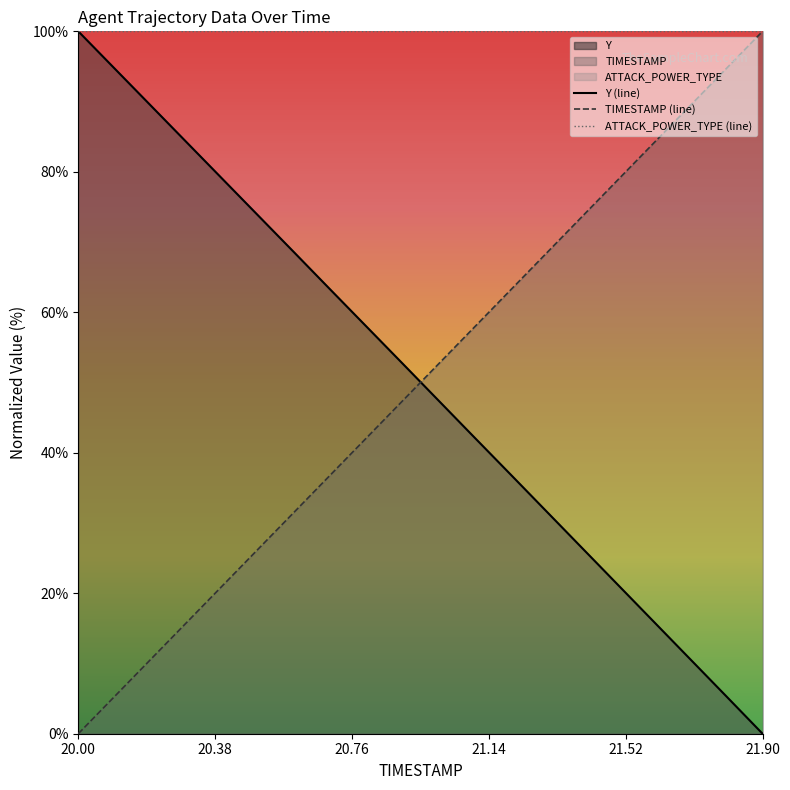

The value of TIMESTAMP (line) at 21.90 is 100.0. True or false?

True